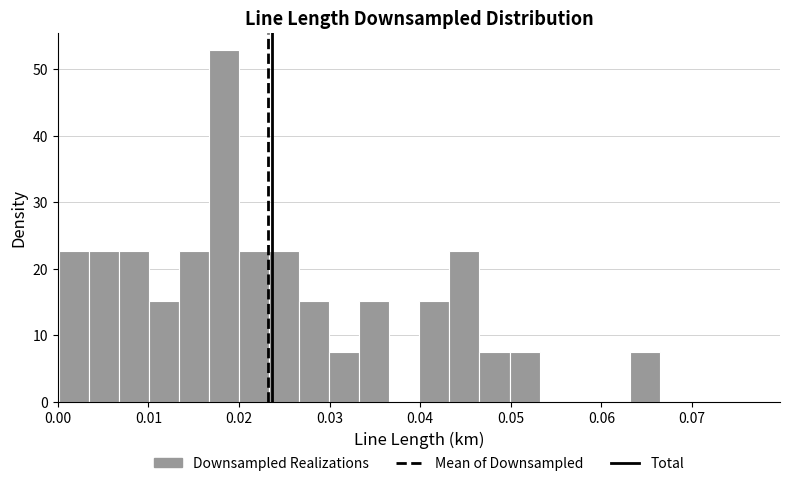

Read against the x-axis, roughly where is the centre of the tallest bar?

0.018